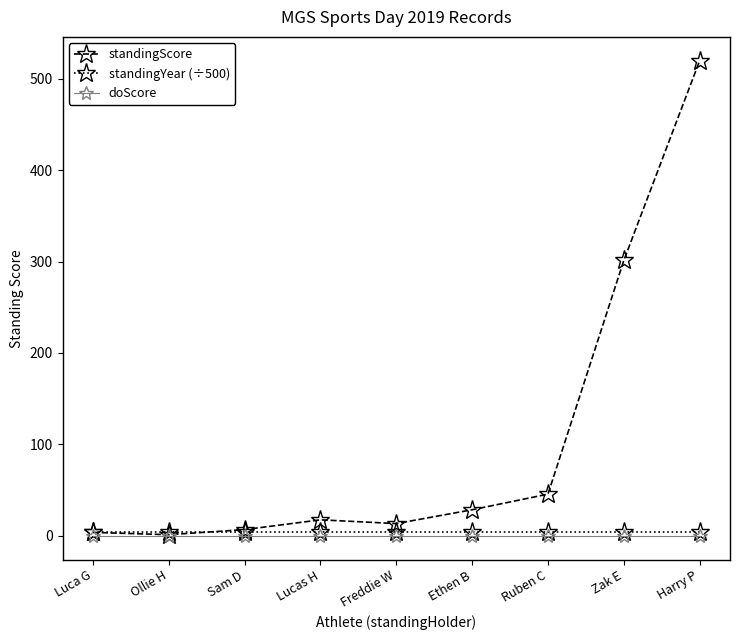

Which label corresponds to the largest value in the chart?

Harry P